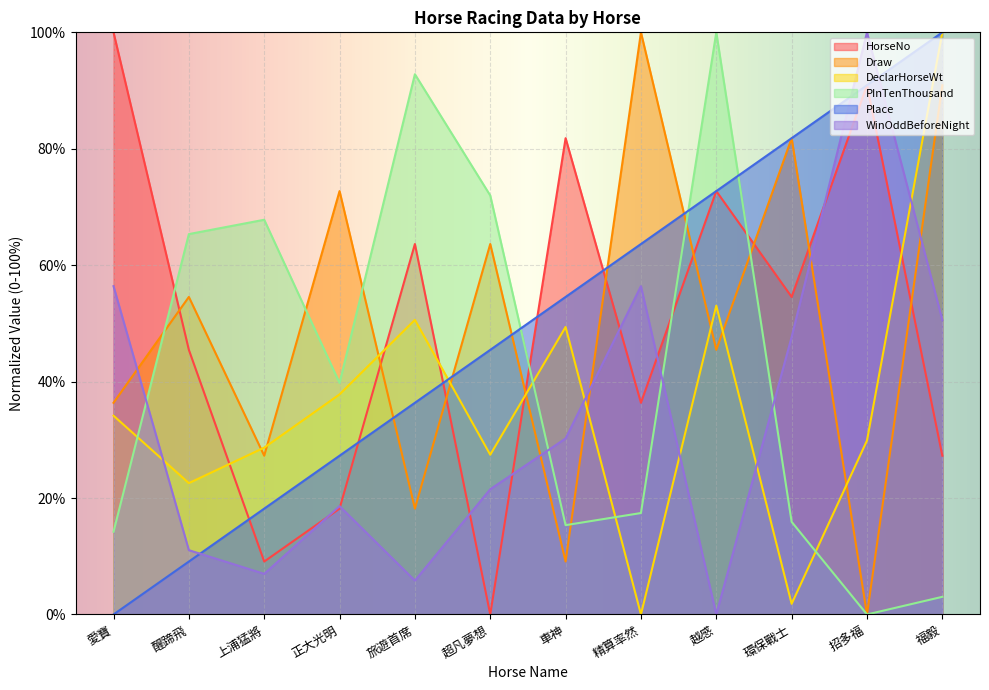

What is the approximate value of Place at 旅遊首席?

36.4